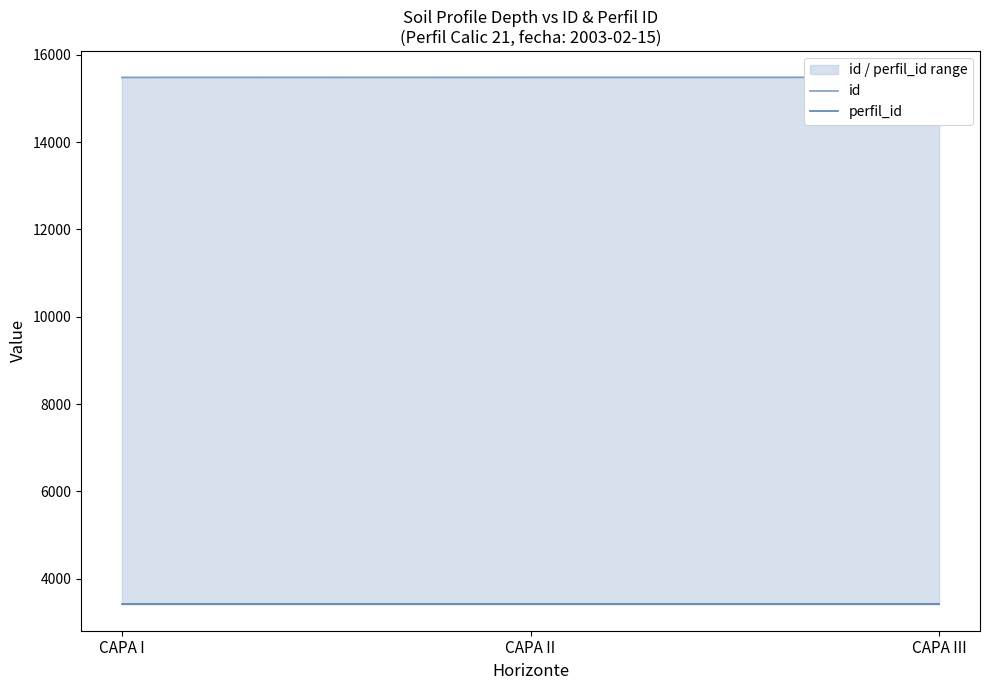

Reading left to right, list all the values displayed in this chart.

id: 15480	15481	15482
perfil_id: 3416	3416	3416